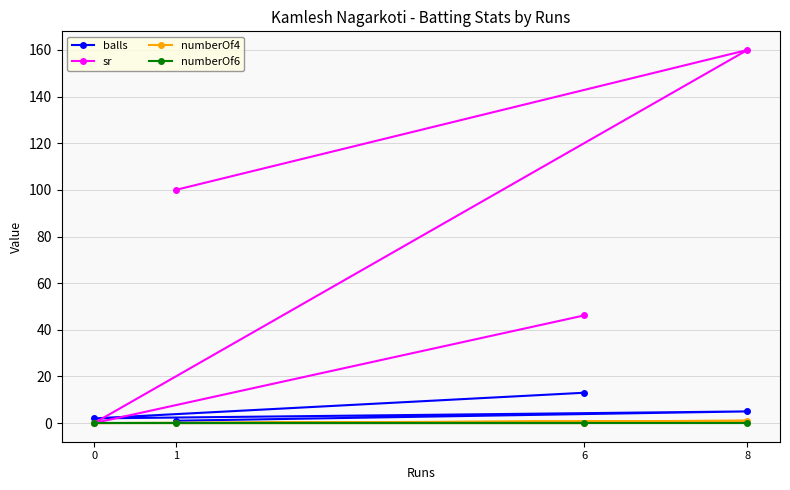

The balls series shows 17.7 at 6. True or false?

False